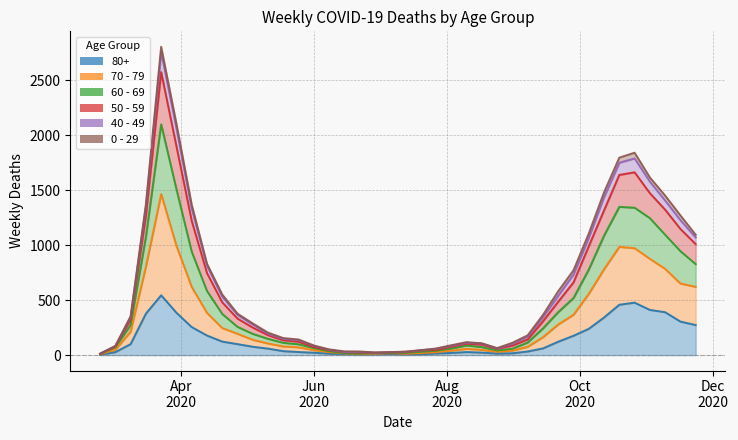

Which series changed the most between 2020-04-06 and 2020-10-12?

70 - 79